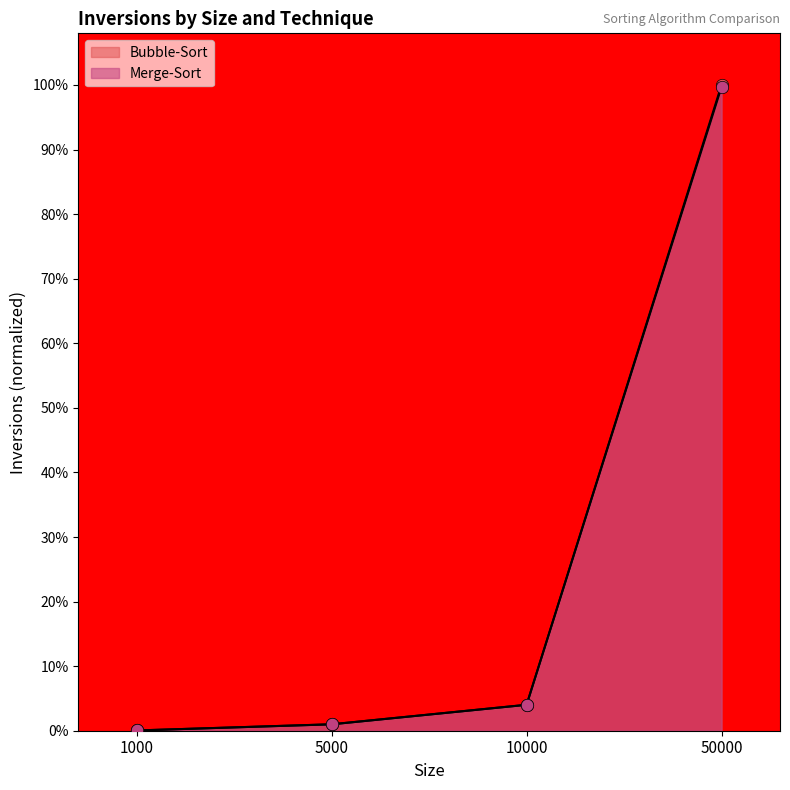

At which category is the sum across all series the highest?

50000